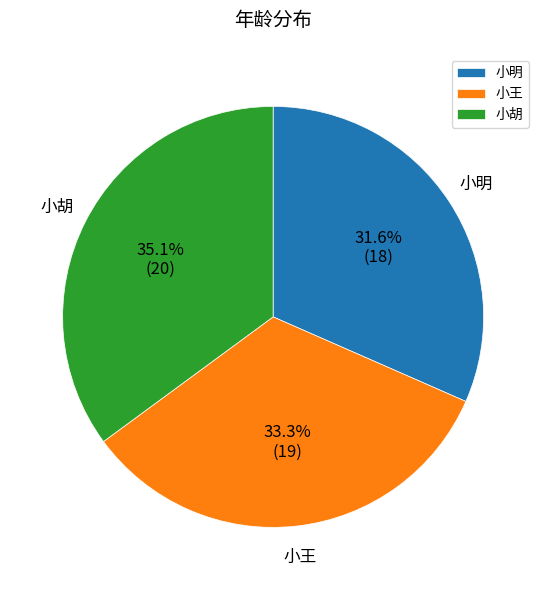

Is it true that 小胡 is 35% of the pie?

True